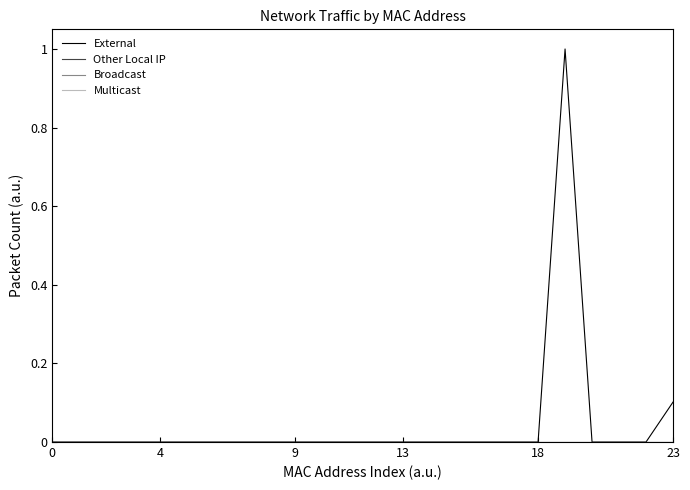

Is this an area chart (filled region under the line)?

No